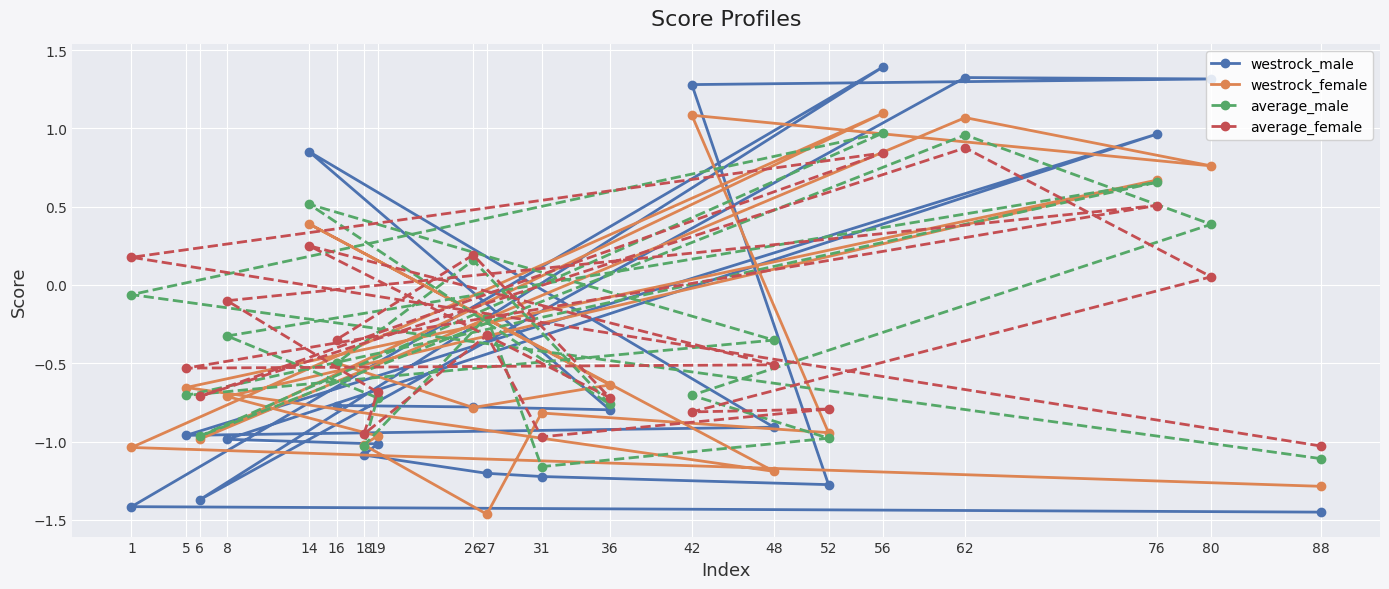

Is the value of average_male at 27 greater than the value of westrock_female at 6?

Yes